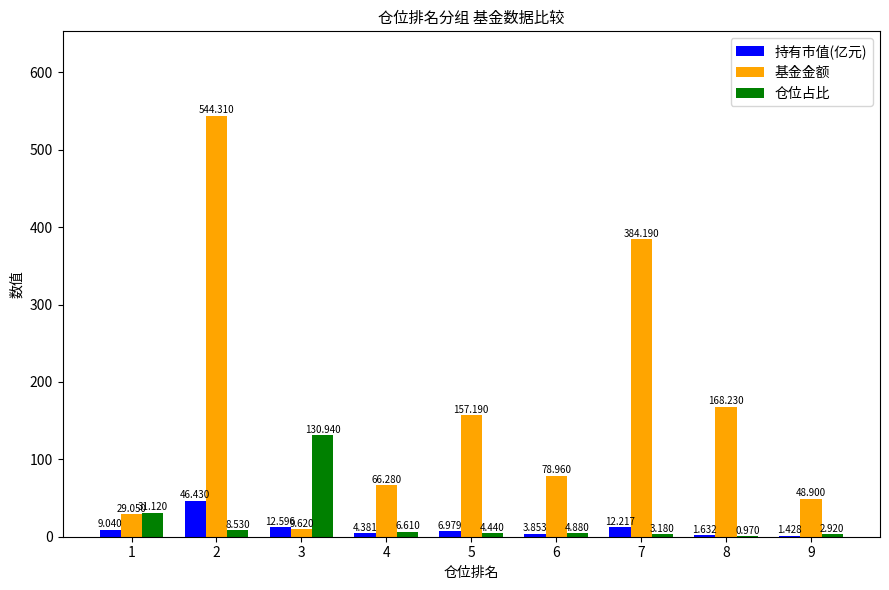

How many data points does each series have?

9